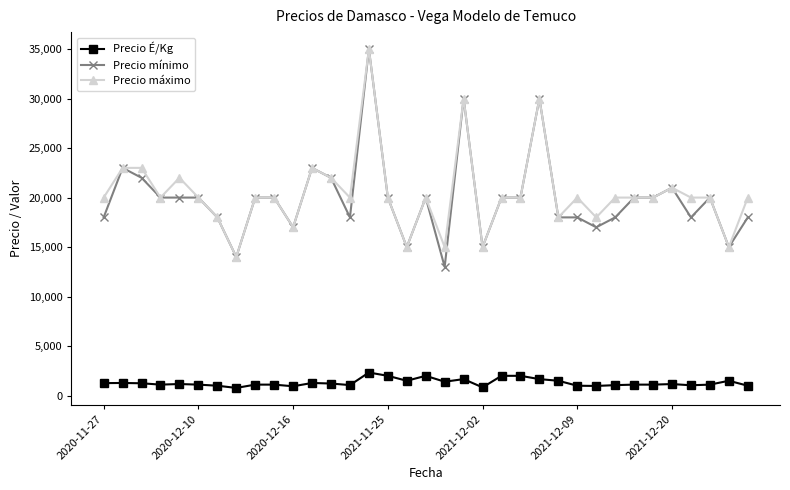

What is the value of the Precio mínimo point at the 31st from the left?

21000